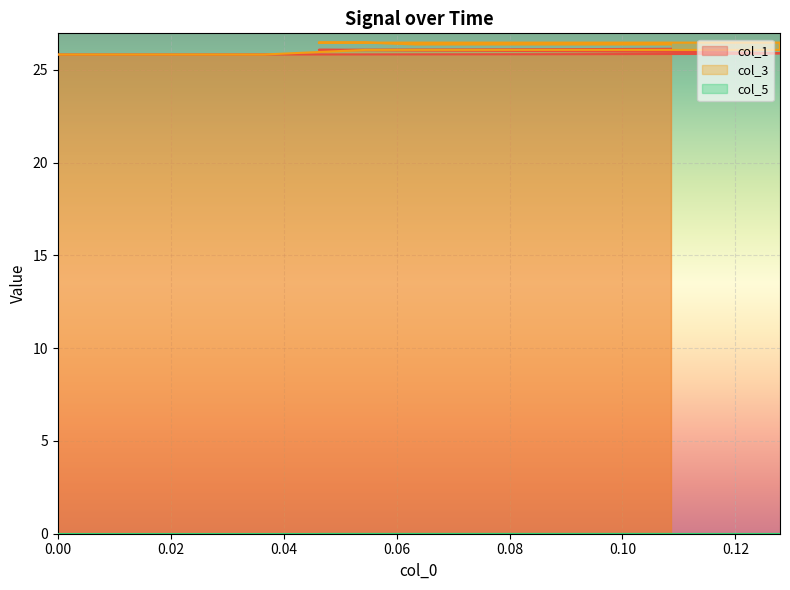

Which series has the widest spread of values?

col_3